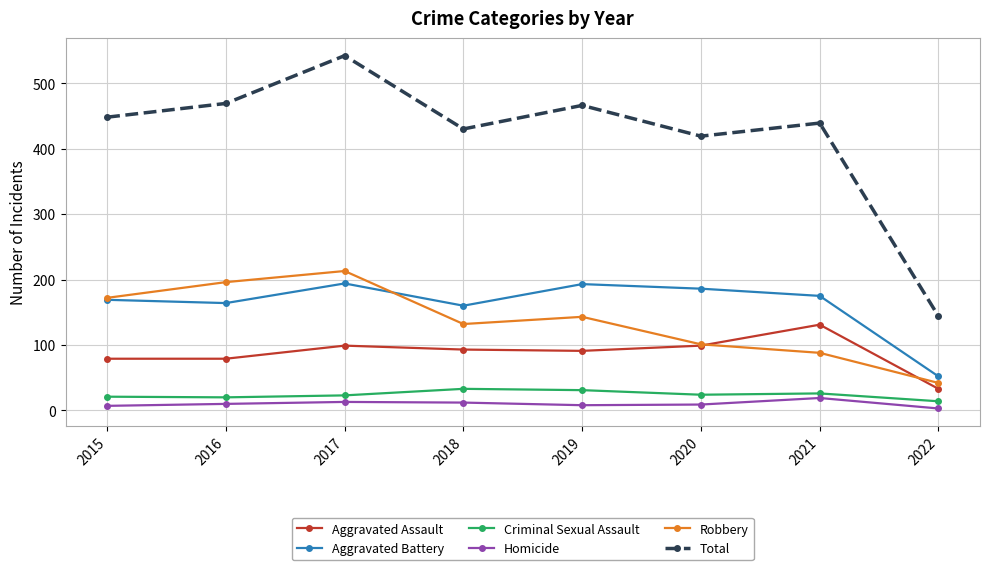

Which series has the widest spread of values?

Total